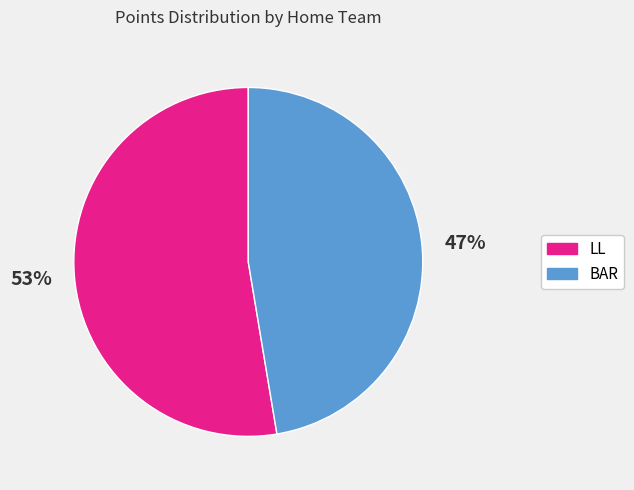

Which category has the smallest portion of the pie?

BAR